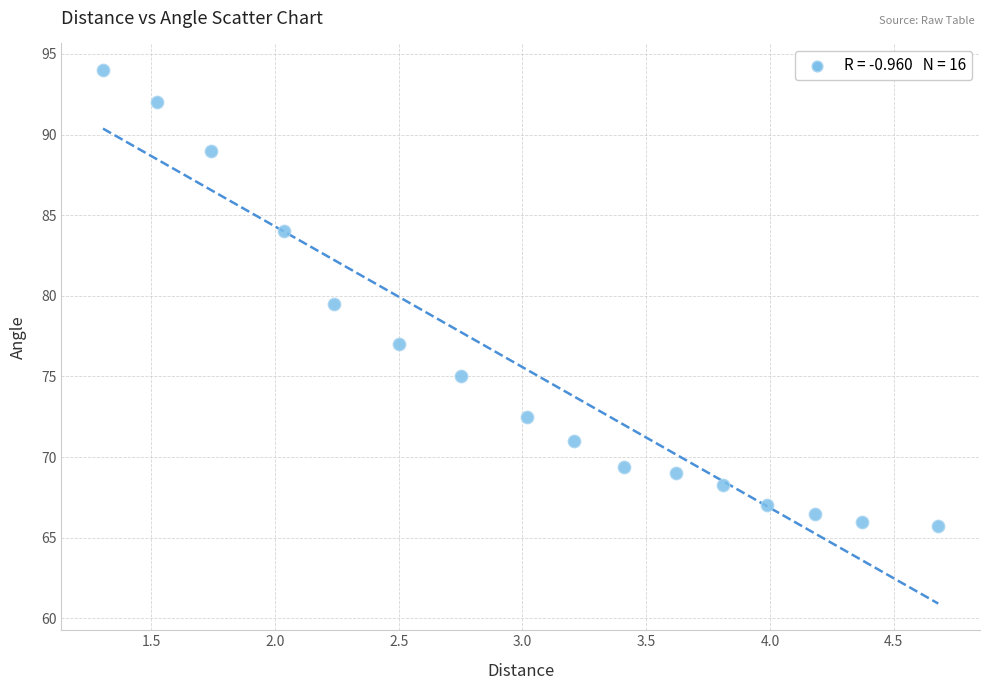

What is the range of Y values (max minus min)?

28.3